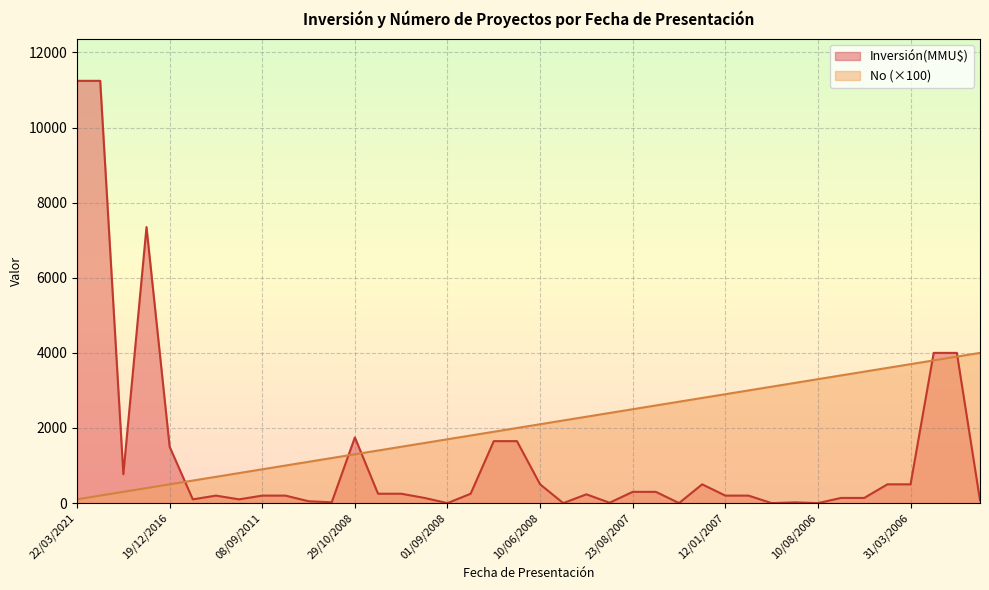

Is the value of No at 01/09/2008 greater than the value of Inversión(MMU$) at 29/12/2006?

Yes